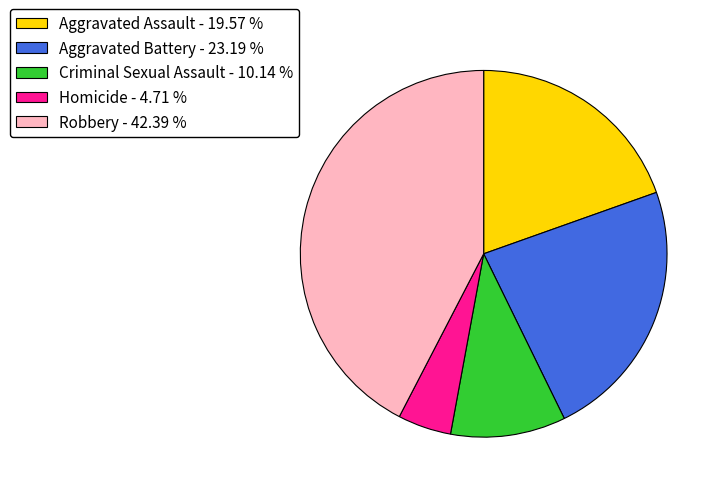

Is the sum of Criminal Sexual Assault - 10.14 % and Robbery - 42.39 % greater than half?

Yes